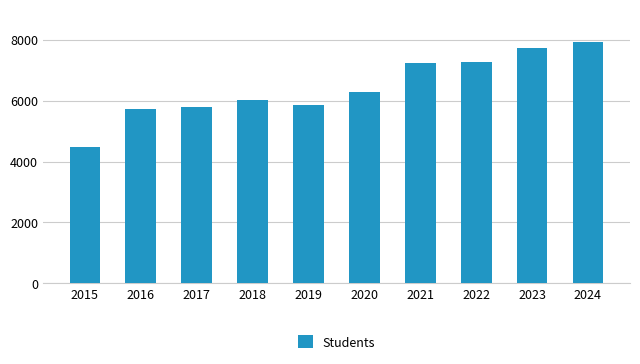

How many bars are there in total?

10